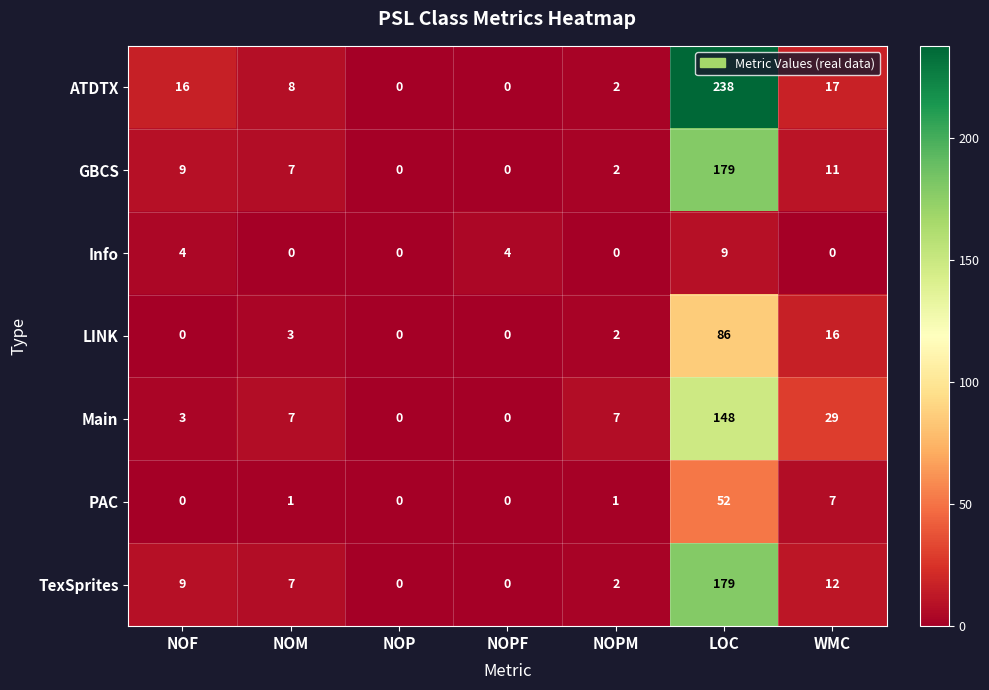

How many series are shown in this chart?

7